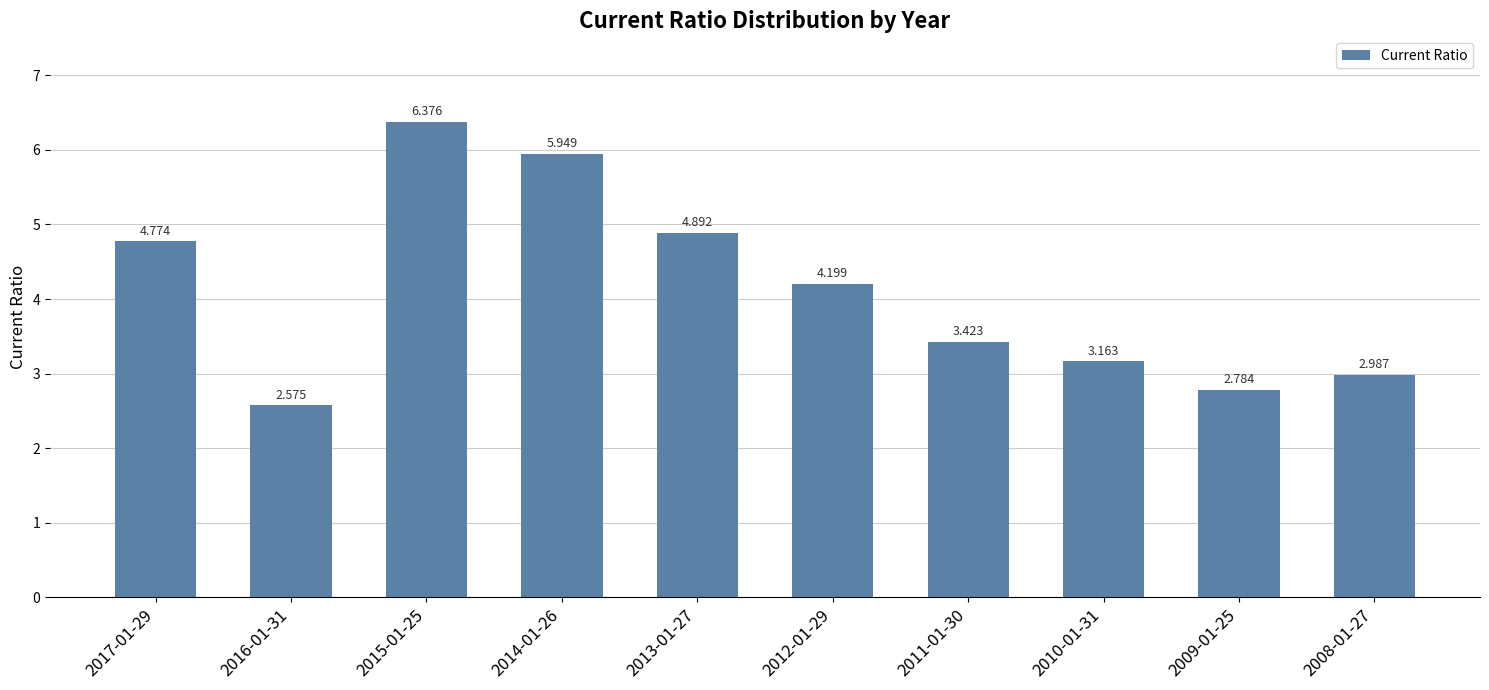

What is the label of the 9th bar from the right?

2016-01-31